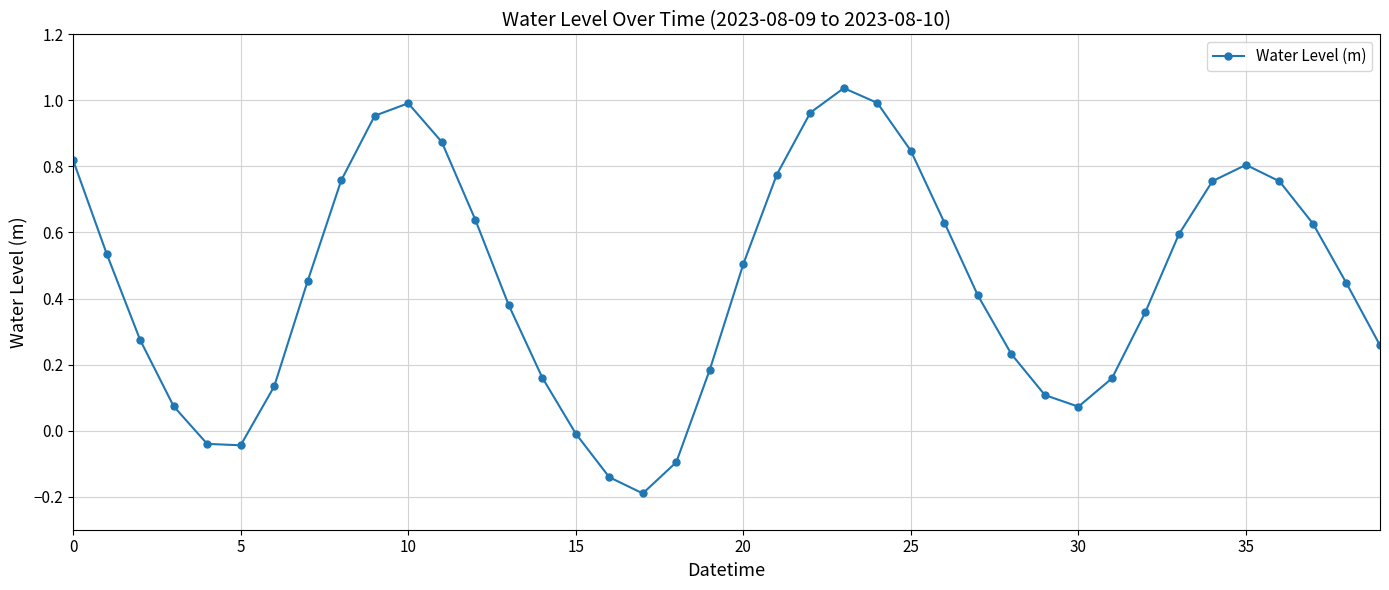

Is this an area chart (filled region under the line)?

No